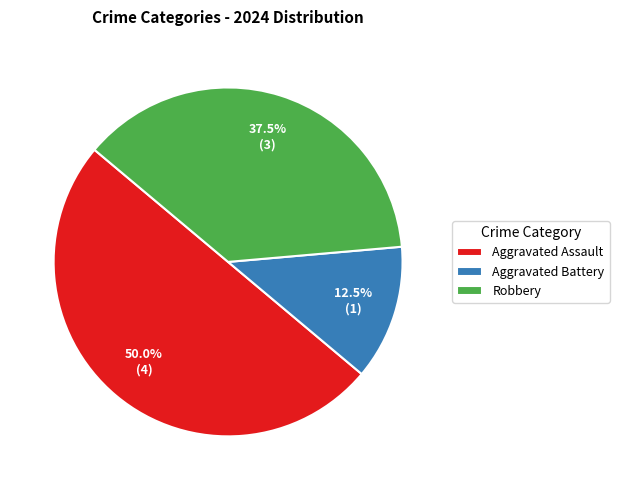

What is the total percentage of Aggravated Assault and Aggravated Battery?

62.5%